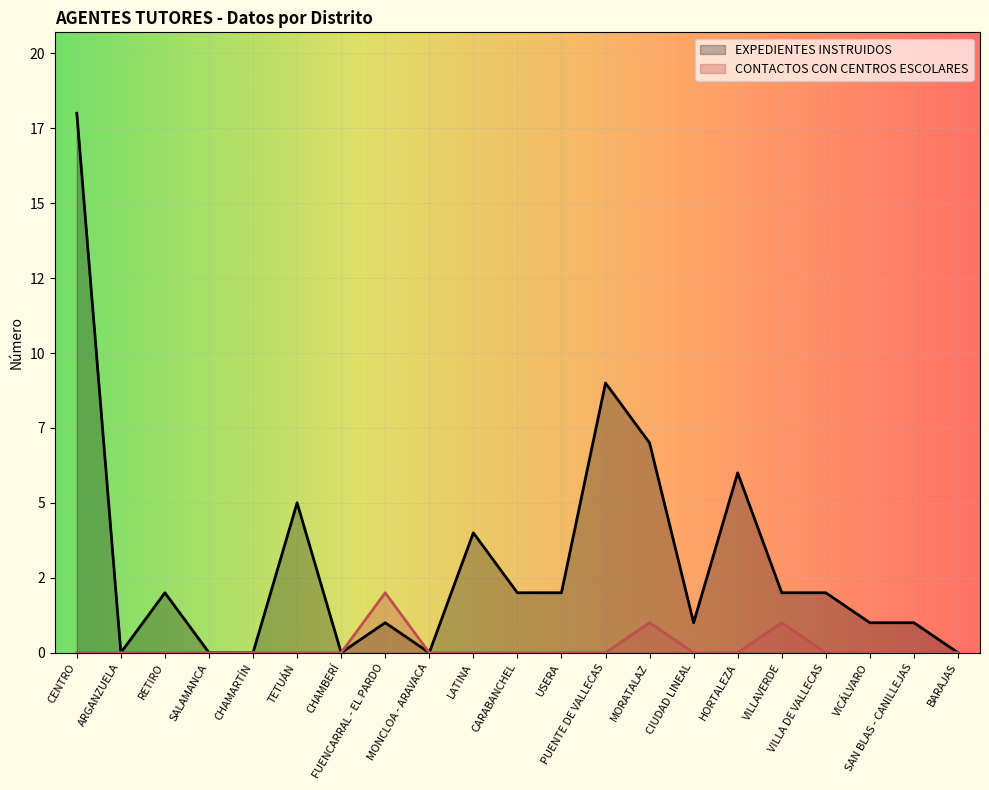

Is it true that CONTACTOS CON CENTROS ESCOLARES equals 0 at CENTRO?

True